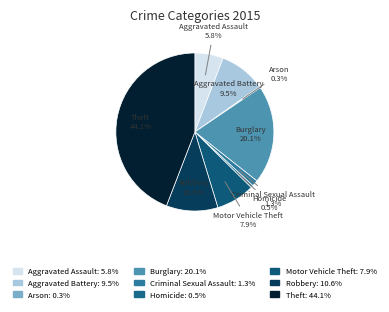

Does Robbery account for over 50% of the chart?

No